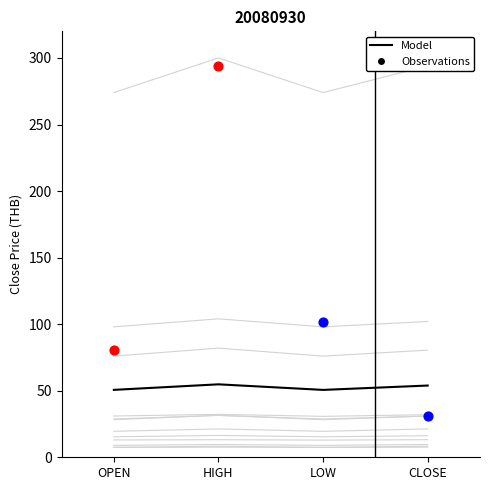

Approximately how many times larger is the value at OPEN compared to LOW?

1.0